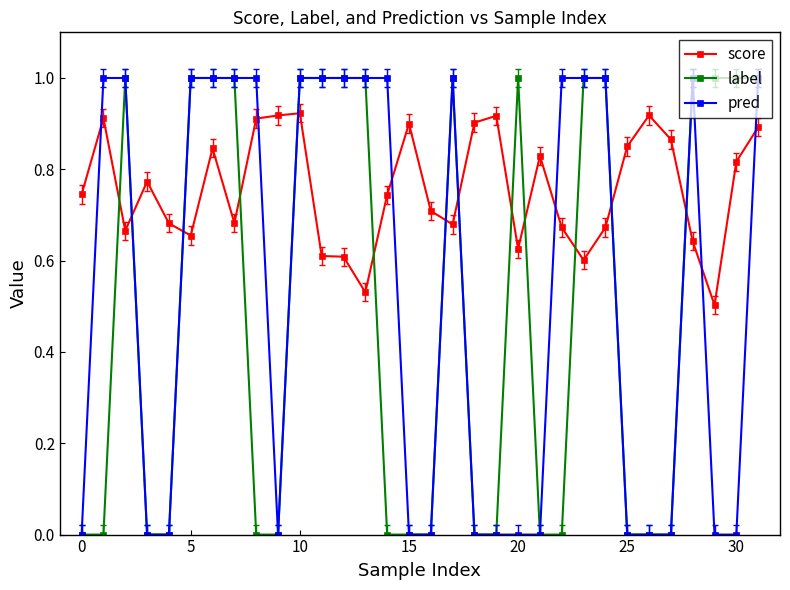

At how many categories does at least one series exceed 0?

32